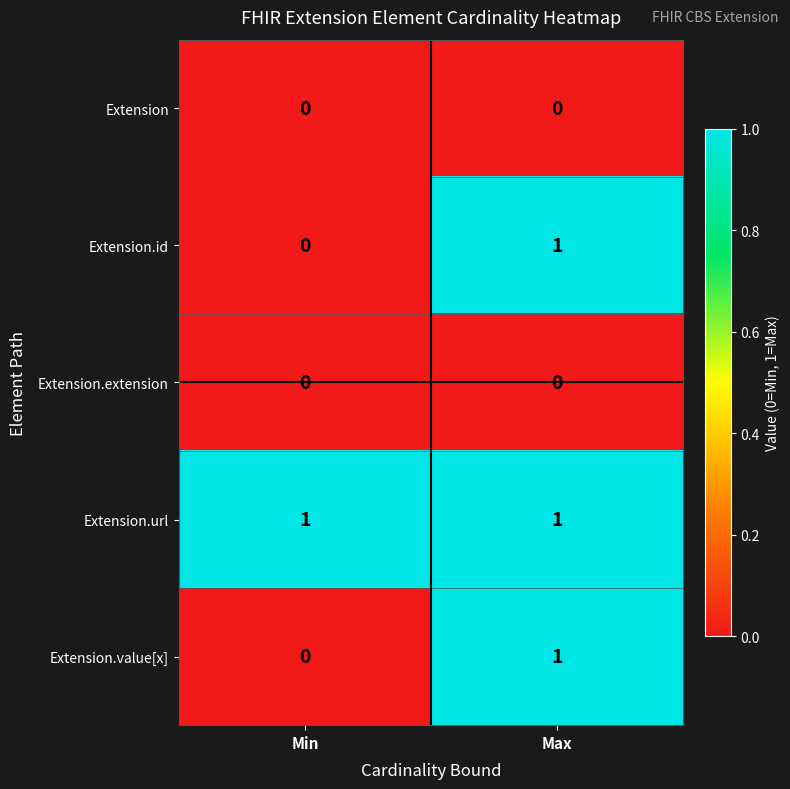

Which category has the lowest value in the Extension.id series?

Min